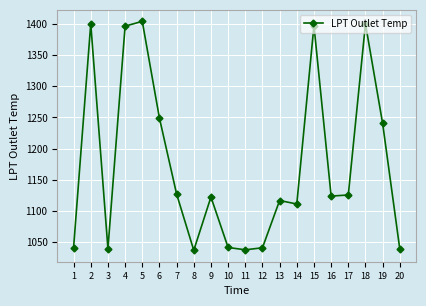

At which label is the value closest to 1220?

19